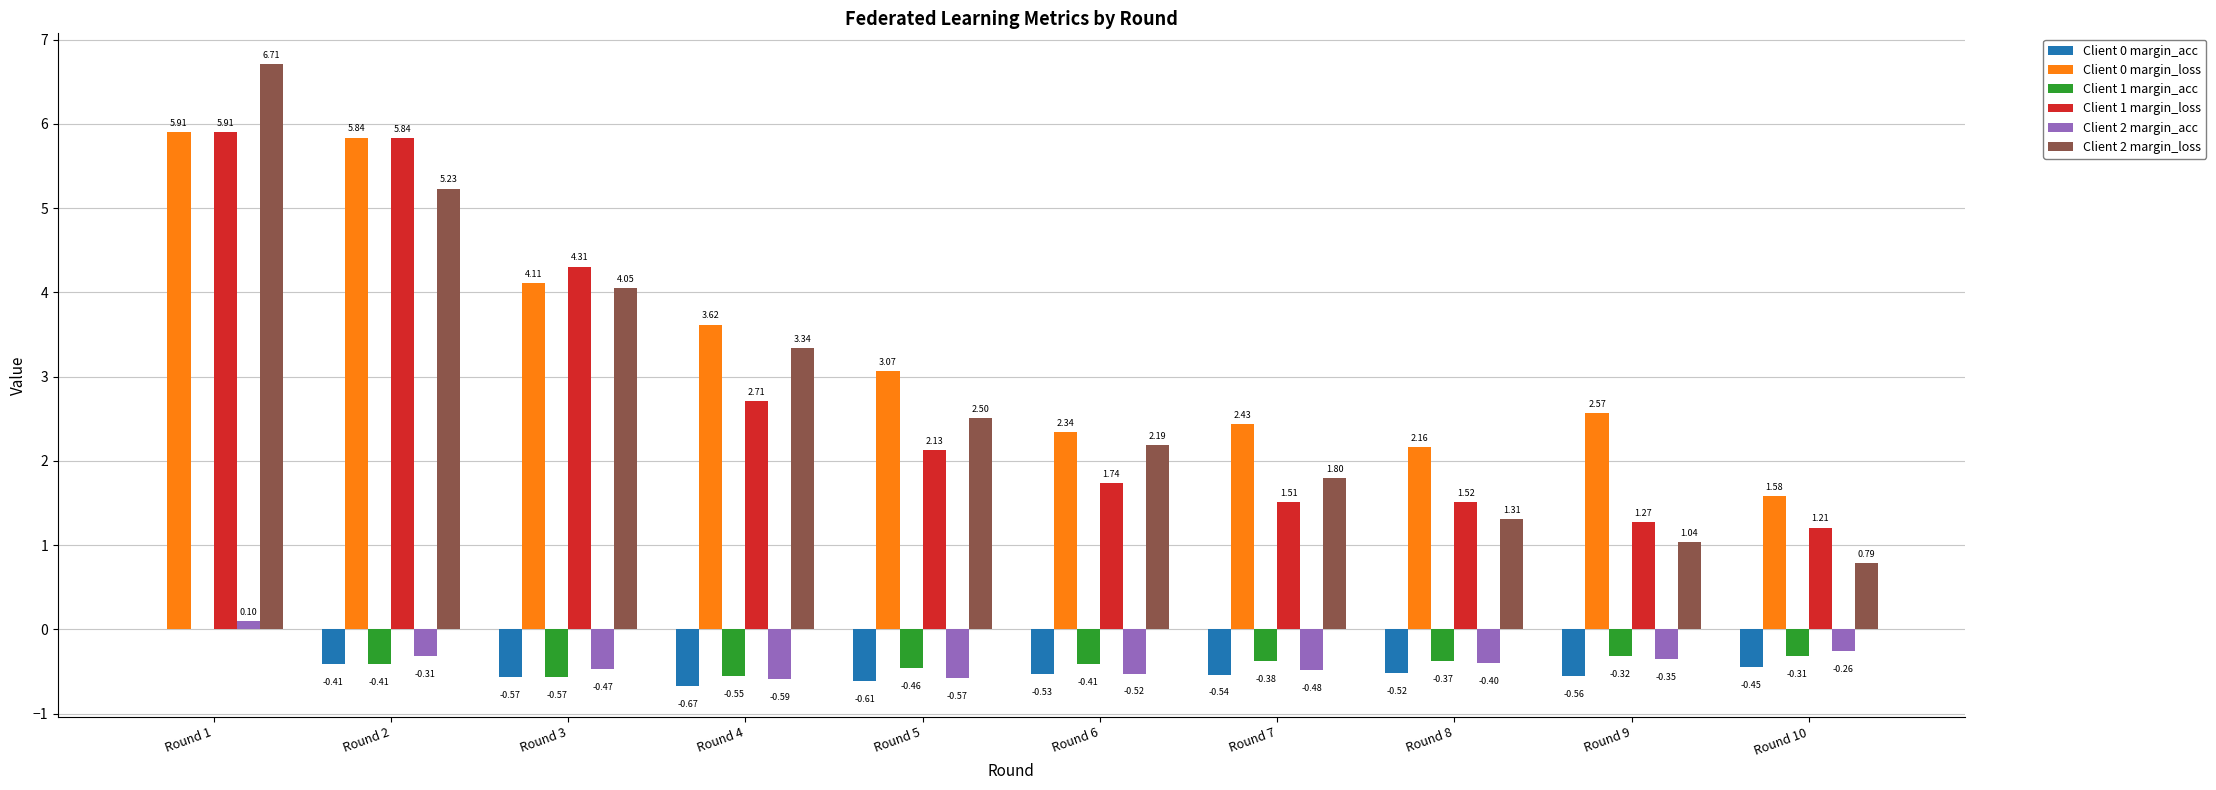

What is the sum of all Client 2 margin_loss values?

29.0